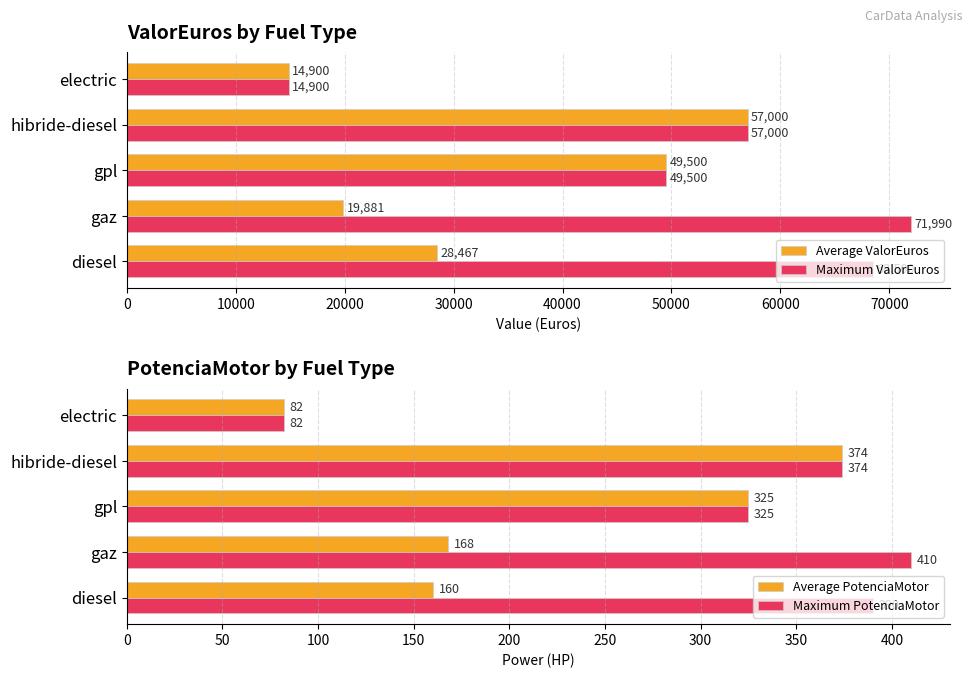

What are all the series names shown in the legend?

Average ValorEuros, Maximum ValorEuros, Average PotenciaMotor, Maximum PotenciaMotor